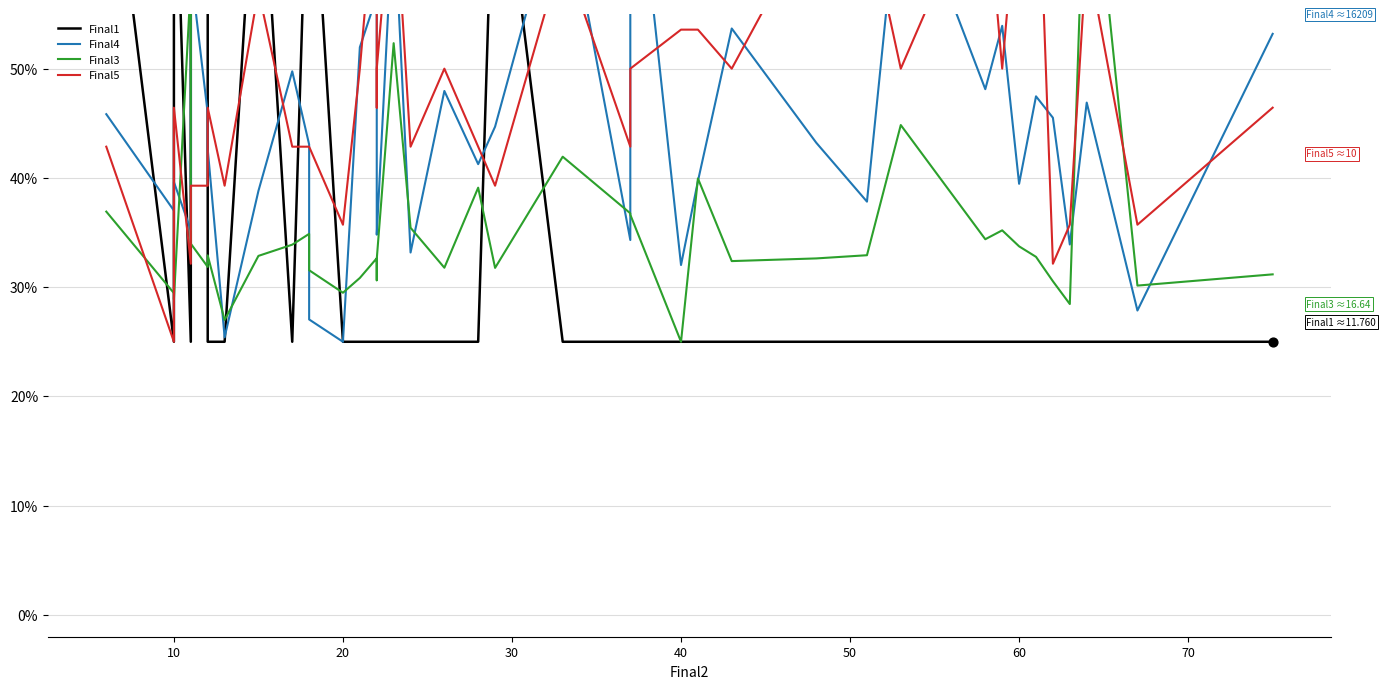

Which series reaches the maximum Y coordinate?

Final1